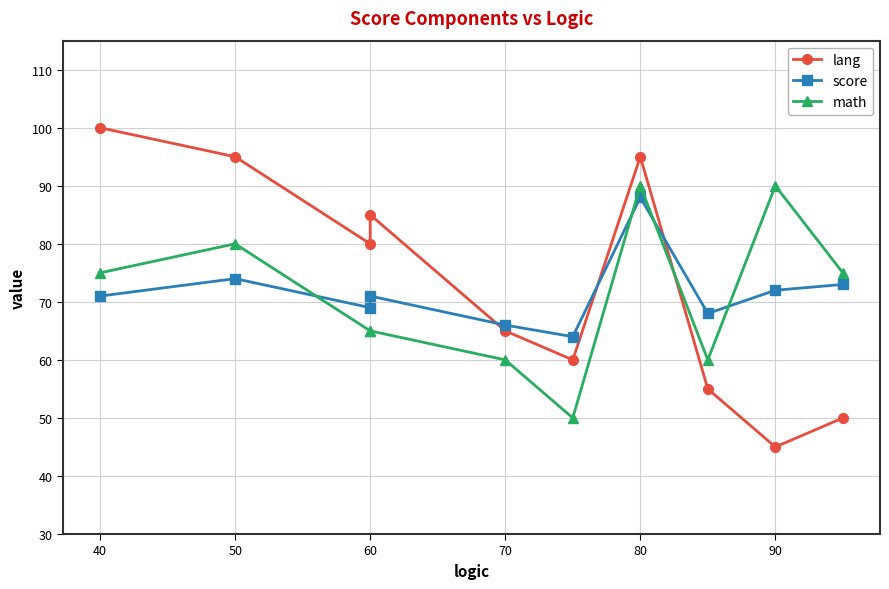

What is the difference between the highest and lowest values at 90?

45